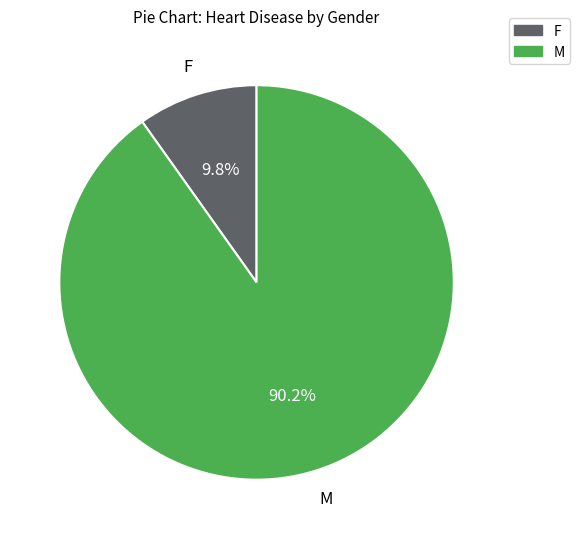

How many slices are in this pie chart?

2